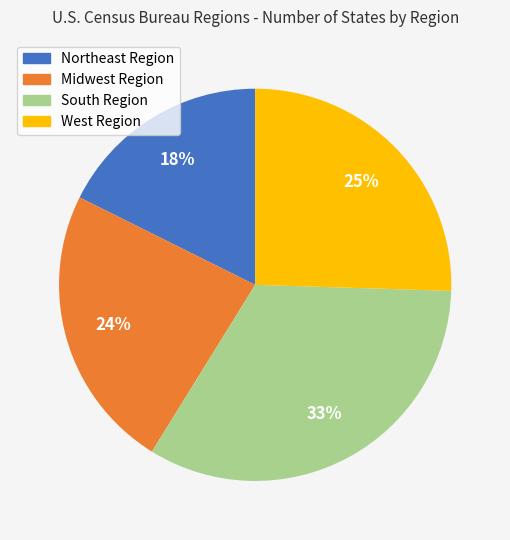

Count the number of slices in the pie.

4